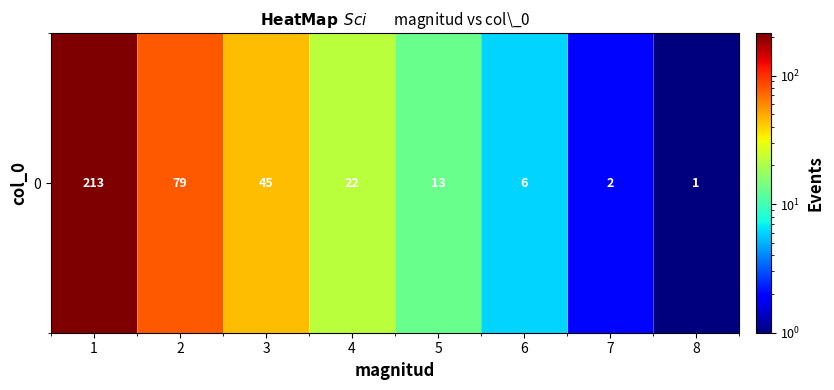

Reading left to right, what are all the values shown in this chart?

213	79	45	22	13	6	2	1